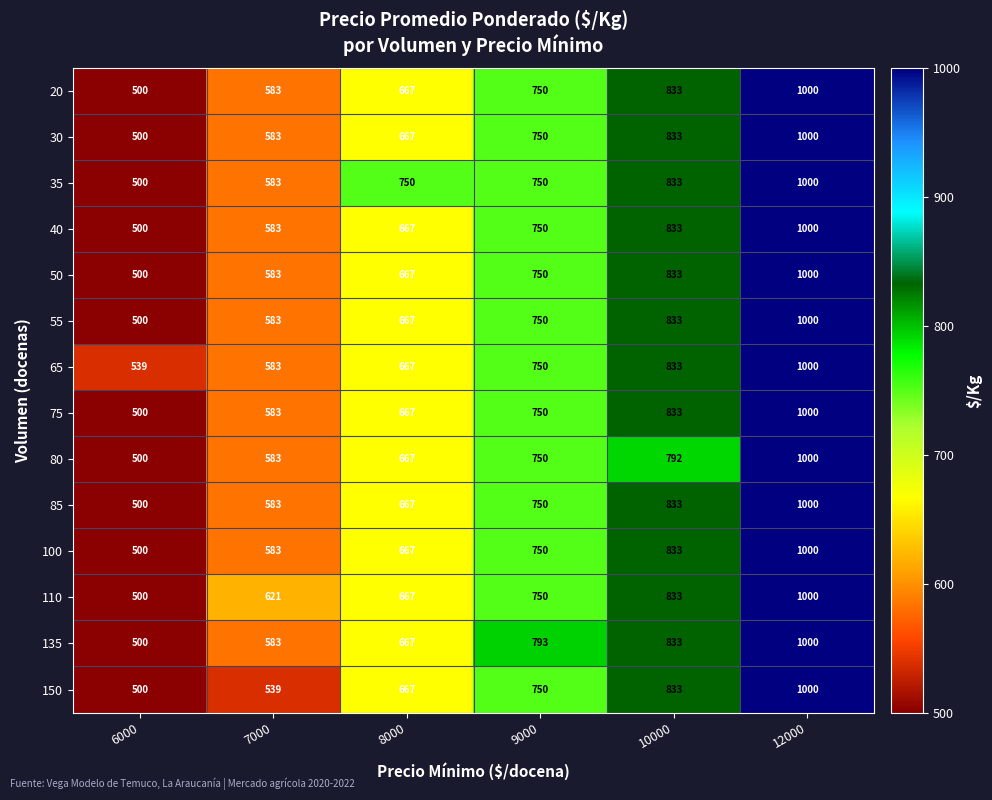

At which label is 85 closest to 750?

9000